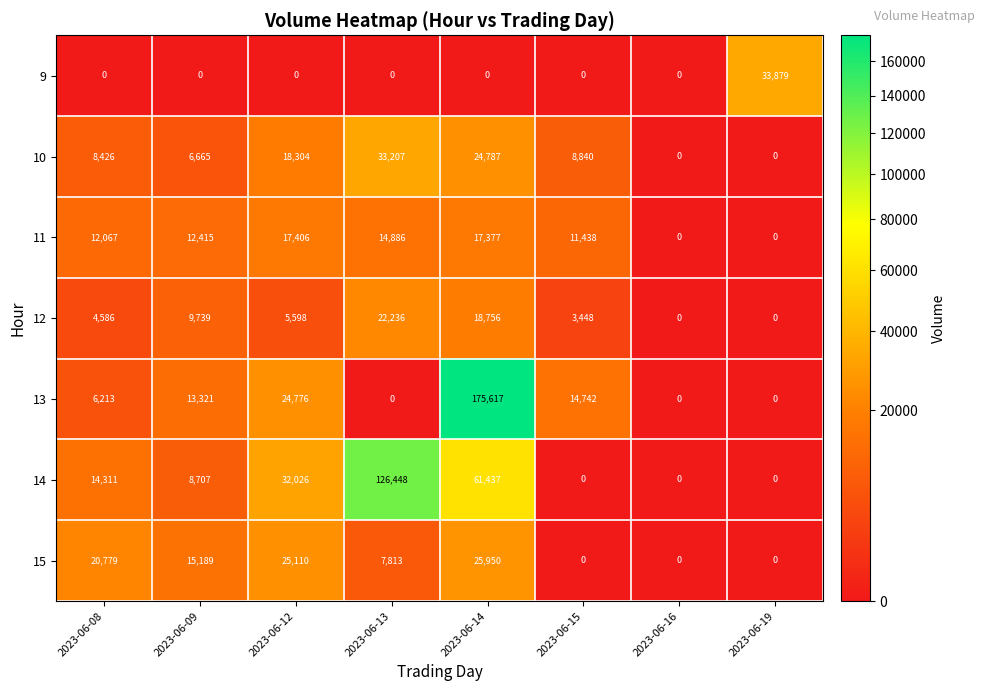

What is the average value of the 13 series?

29334